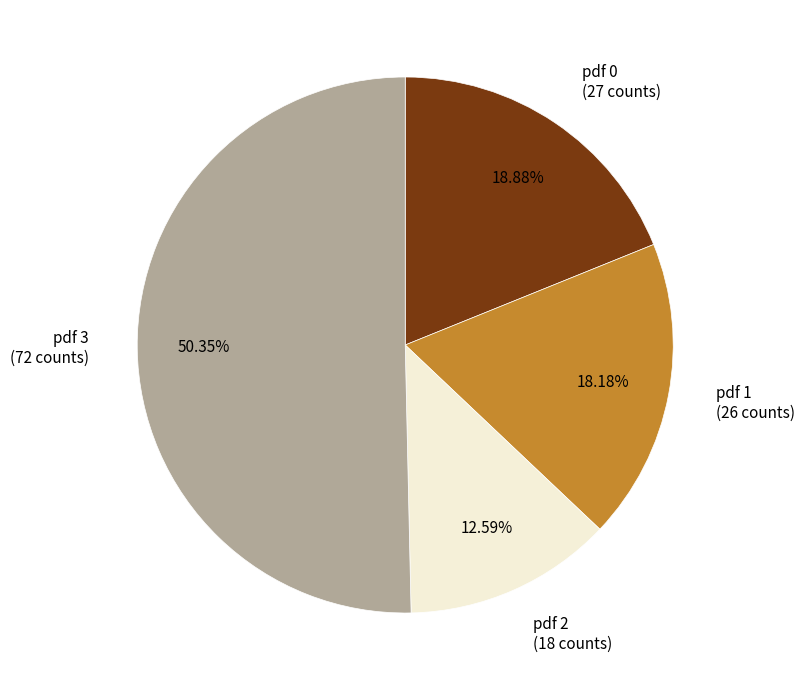

Is pdf 3 (72 counts) the majority of the pie?

Yes